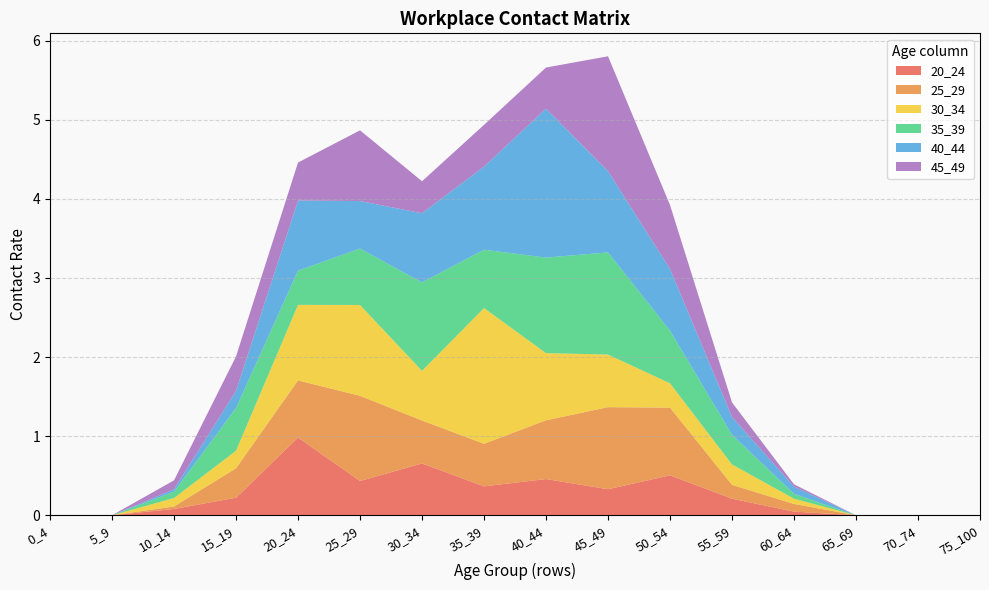

Reading left to right, list all the values displayed in this chart.

20_24: 0.0	0.0	0.1	0.2	1.0	0.4	0.7	0.4	0.5	0.3	0.5	0.2	0.0	0.0	0.0	0.0
25_29: 0.0	0.0	0.0	0.4	0.7	1.1	0.5	0.5	0.7	1.0	0.9	0.2	0.1	0.0	0.0	0.0
30_34: 0.0	0.0	0.1	0.2	1.0	1.1	0.6	1.7	0.8	0.7	0.3	0.3	0.1	0.0	0.0	0.0
35_39: 0.0	0.0	0.1	0.5	0.4	0.7	1.1	0.7	1.2	1.3	0.7	0.4	0.1	0.0	0.0	0.0
40_44: 0.0	0.0	0.0	0.2	0.9	0.6	0.9	1.1	1.9	1.0	0.8	0.2	0.1	0.0	0.0	0.0
45_49: 0.0	0.0	0.1	0.4	0.5	0.9	0.4	0.5	0.5	1.5	0.8	0.2	0.0	0.0	0.0	0.0